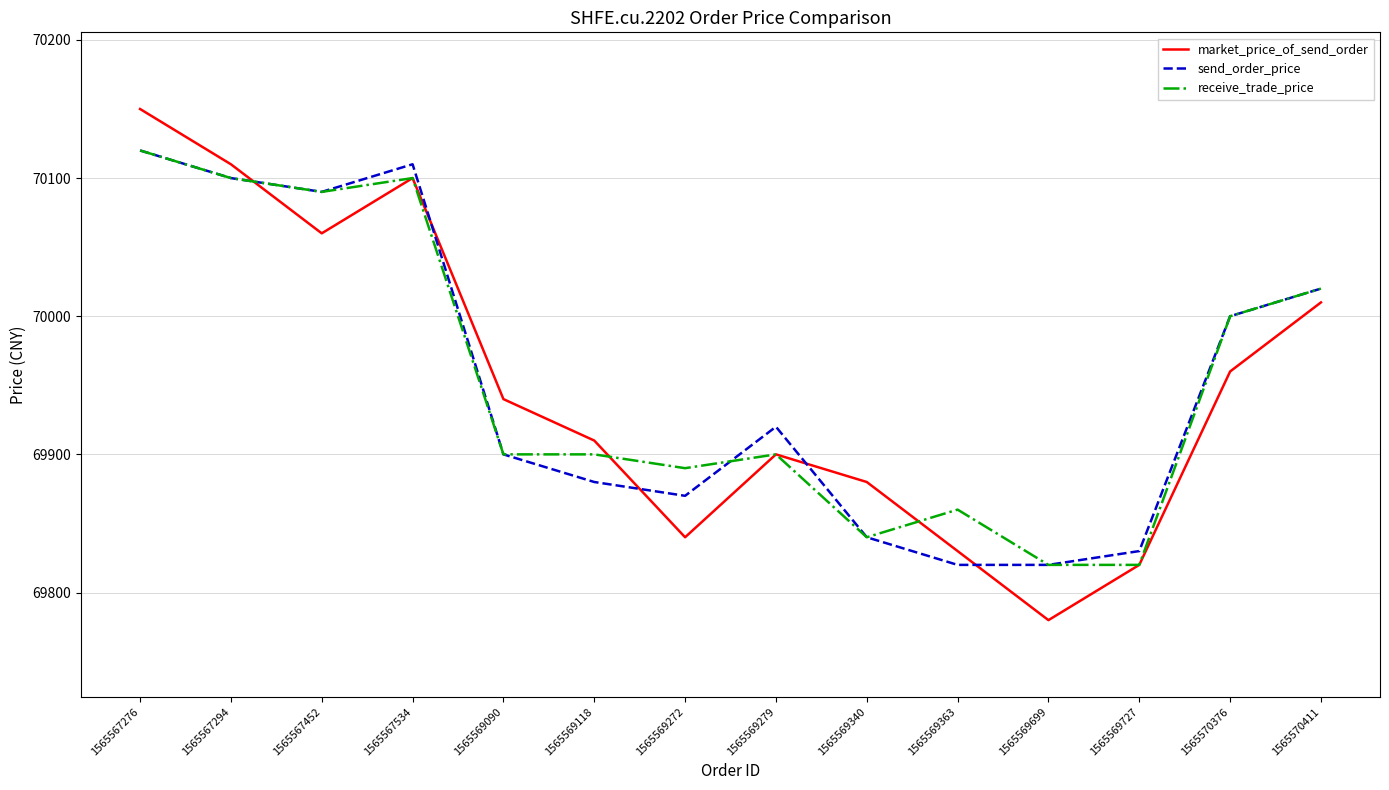

Does the chart display data point markers on the line(s)?

No